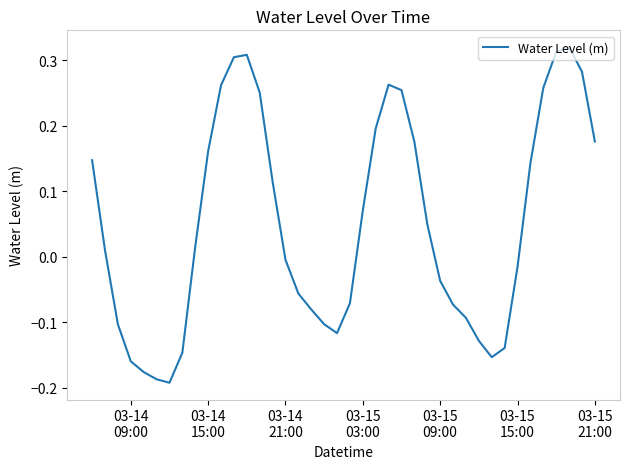

What is the difference between the maximum and minimum values?

0.5